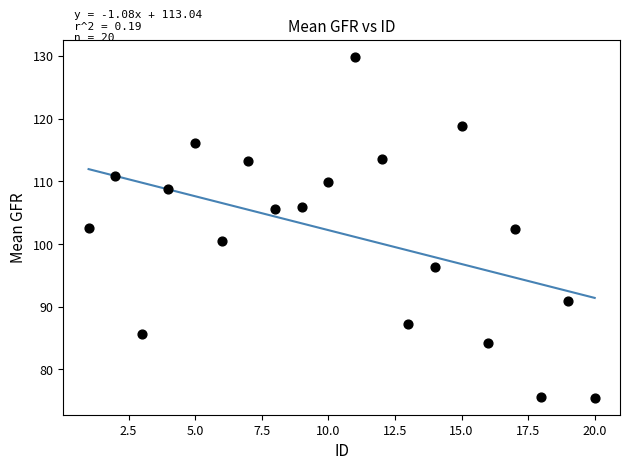

What is the range of X values (max minus min)?

19.0